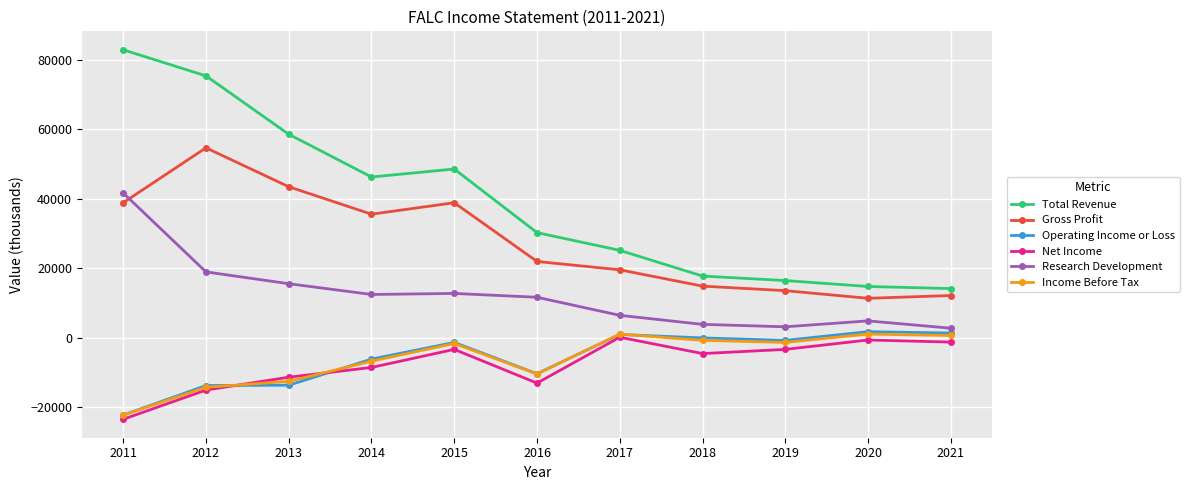

What is the maximum value shown in the chart?

82900